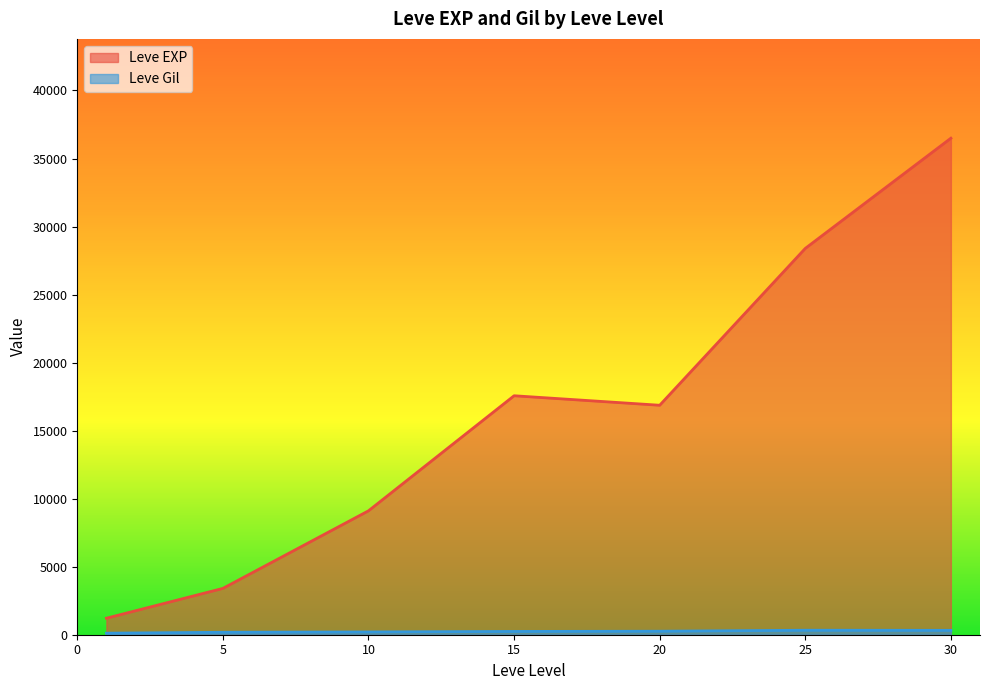

List the series in order of their peak value, lowest first.

Leve Gil, Leve EXP